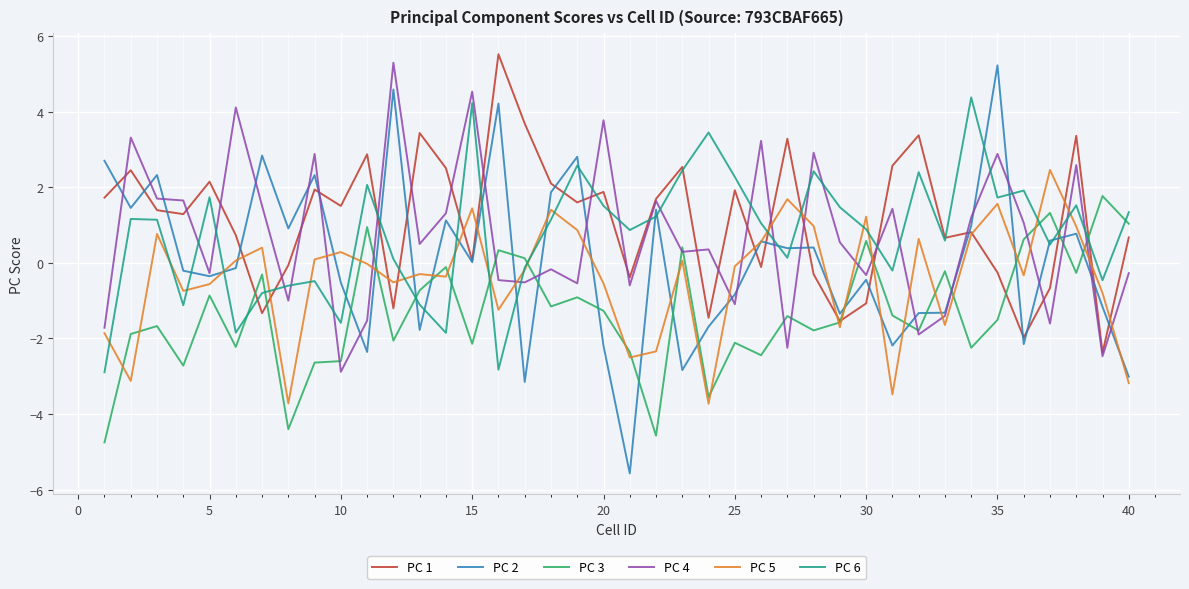

Does the chart display data point markers on the line(s)?

No